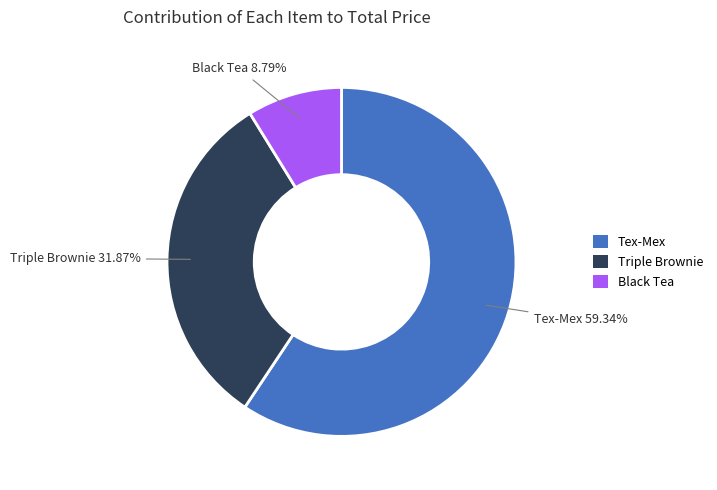

What portion of the pie excludes Tex-Mex?

40.7%